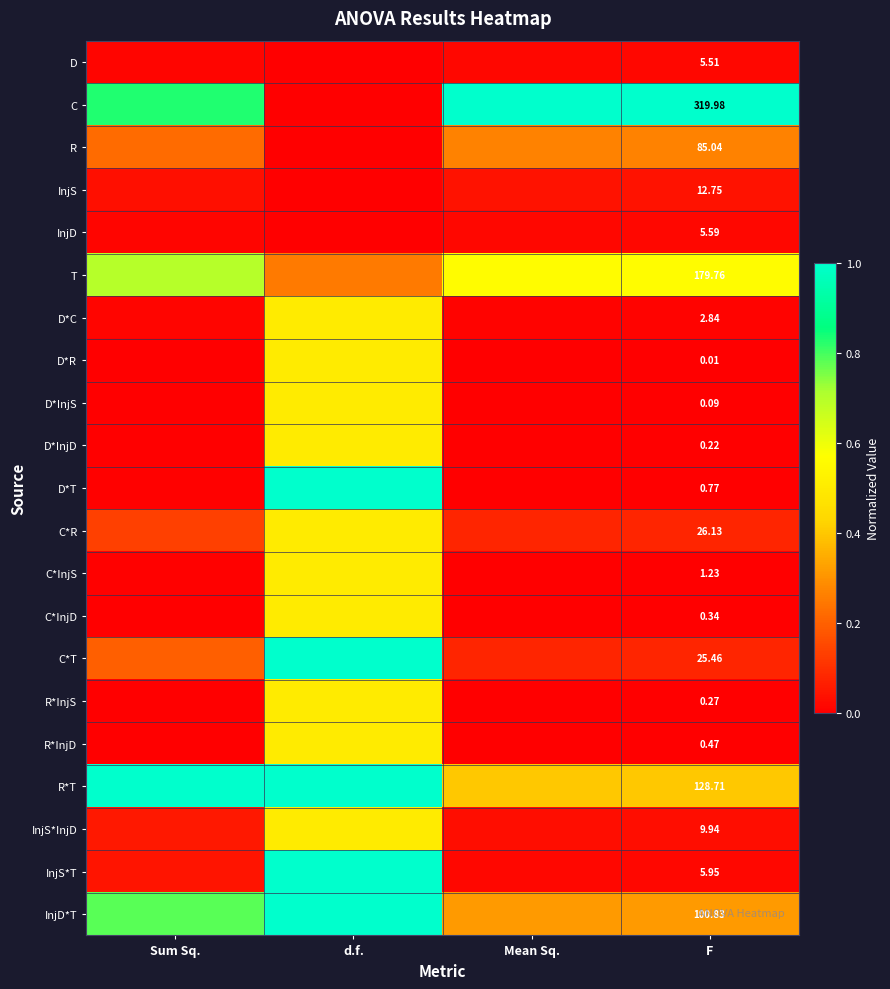

What is the spread (max minus min) of values at F?

320.0